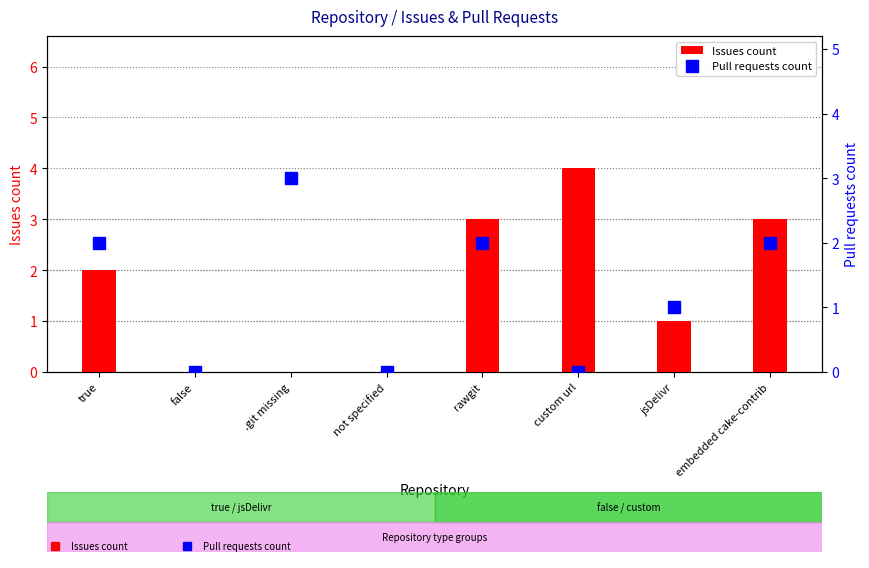

What is the total value across all series at .git missing?

3